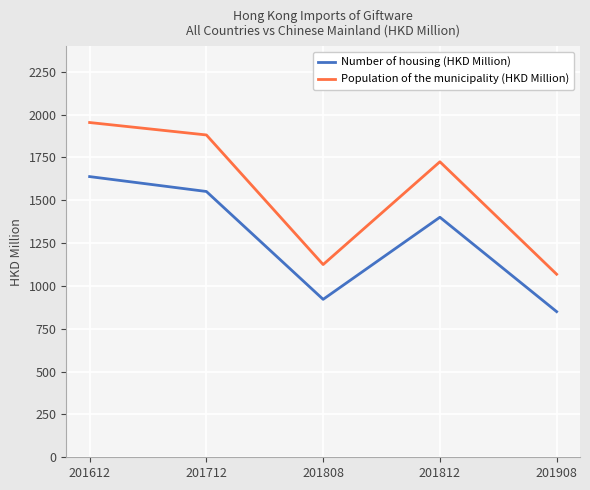

What are all the series names shown in the legend?

Number of housing (HKD Million), Population of the municipality (HKD Million)